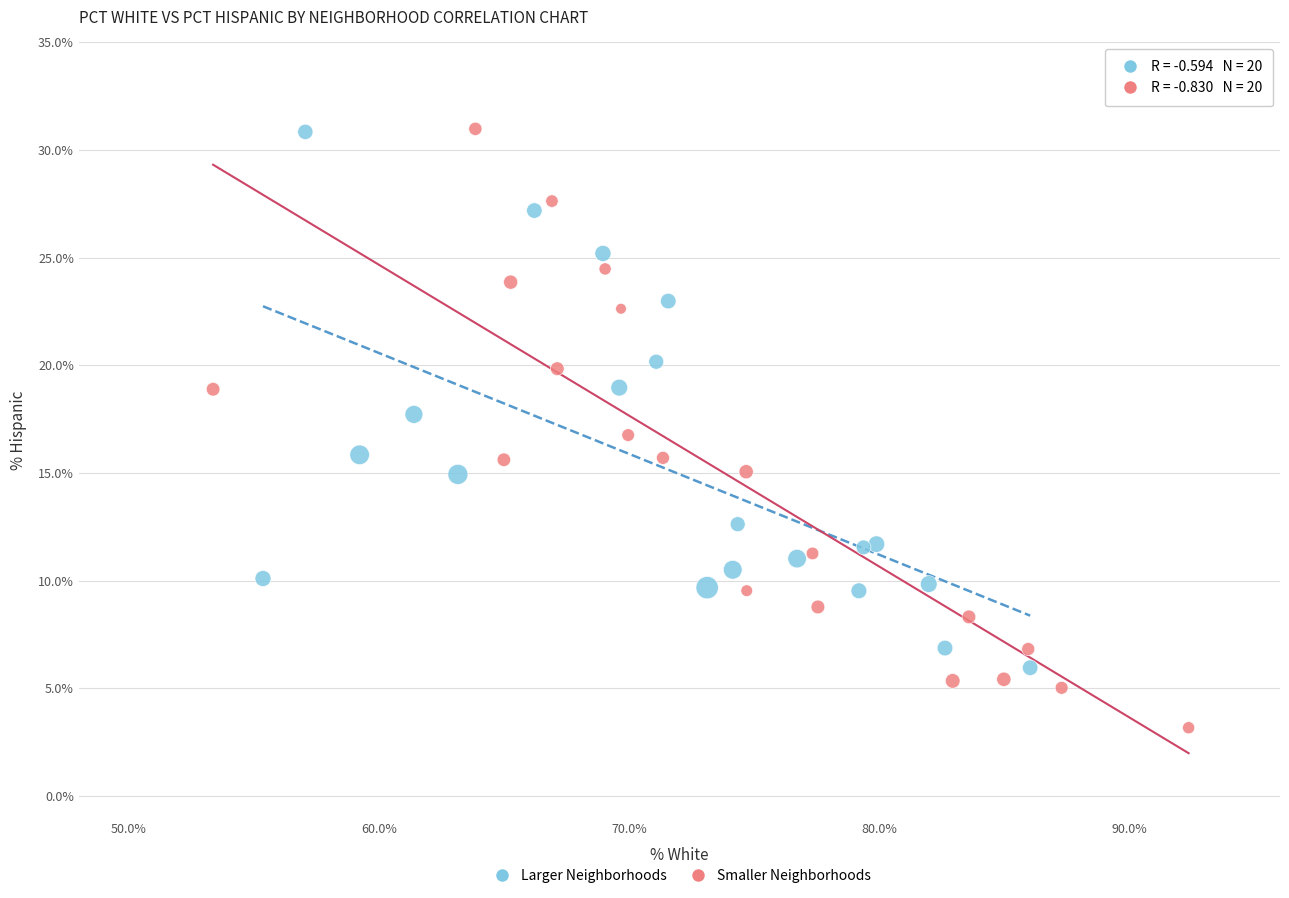

Which series has the widest spread of Y values?

Smaller Neighborhoods